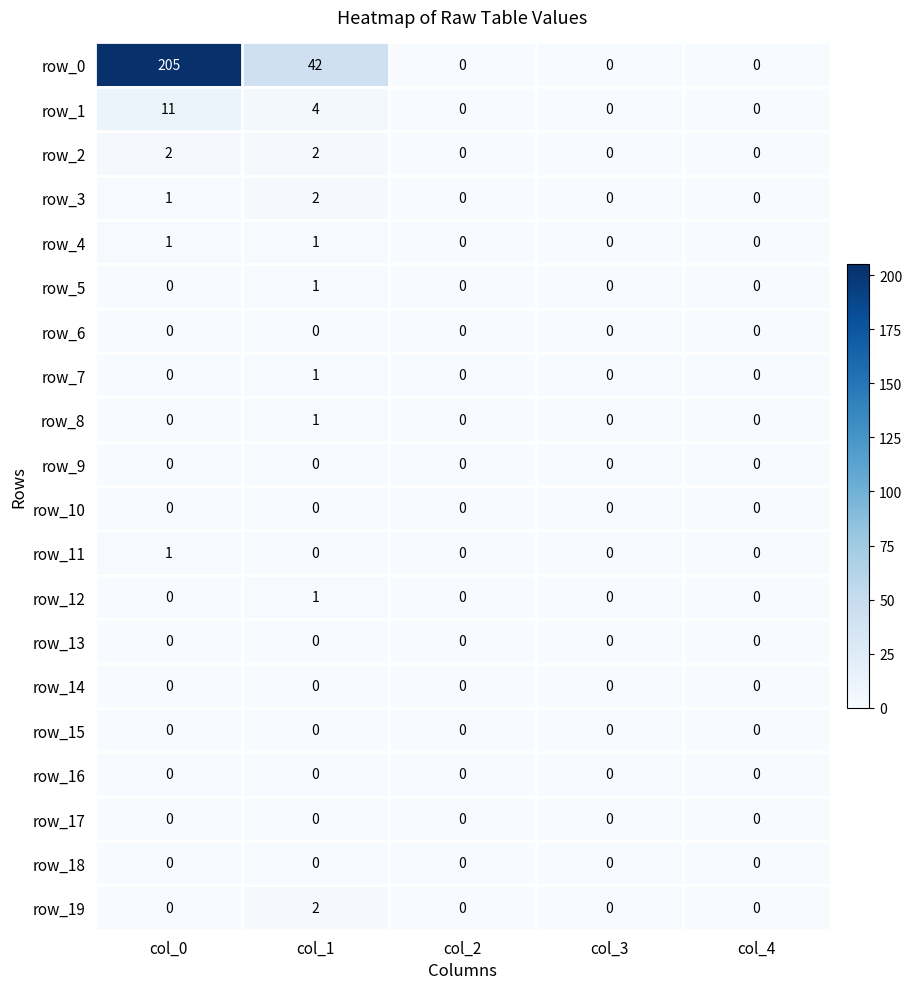

Which series has the largest total across all categories?

row_0